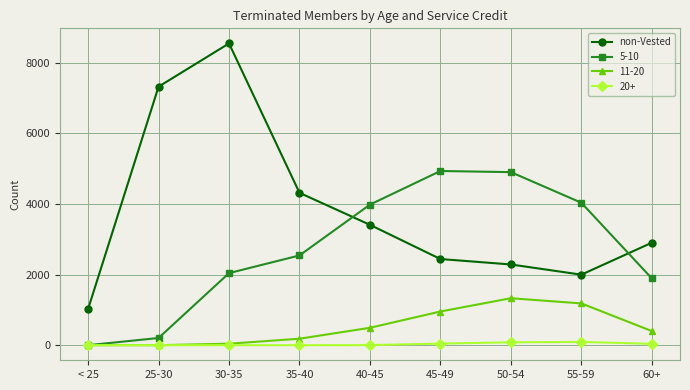

Which label corresponds to the largest value in the chart?

30-35